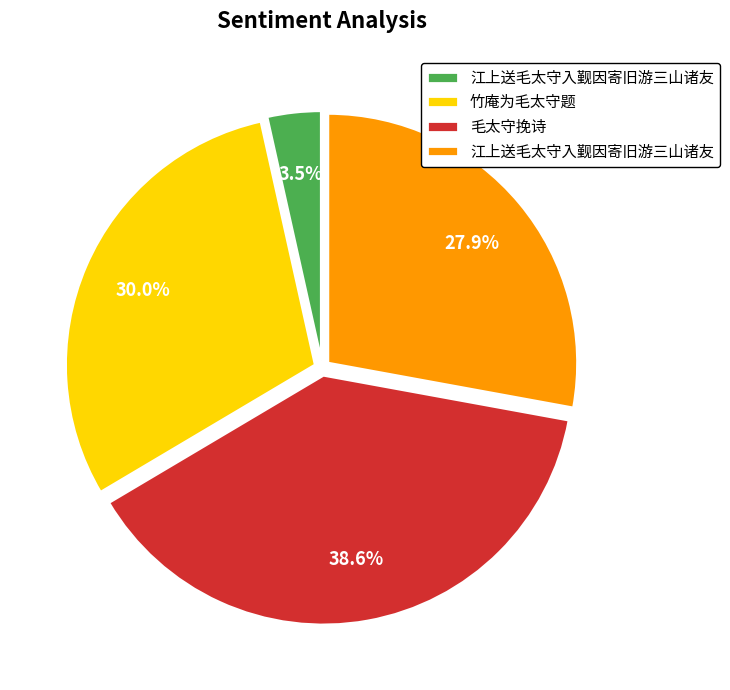

Is there any slice that represents more than half of the pie?

No